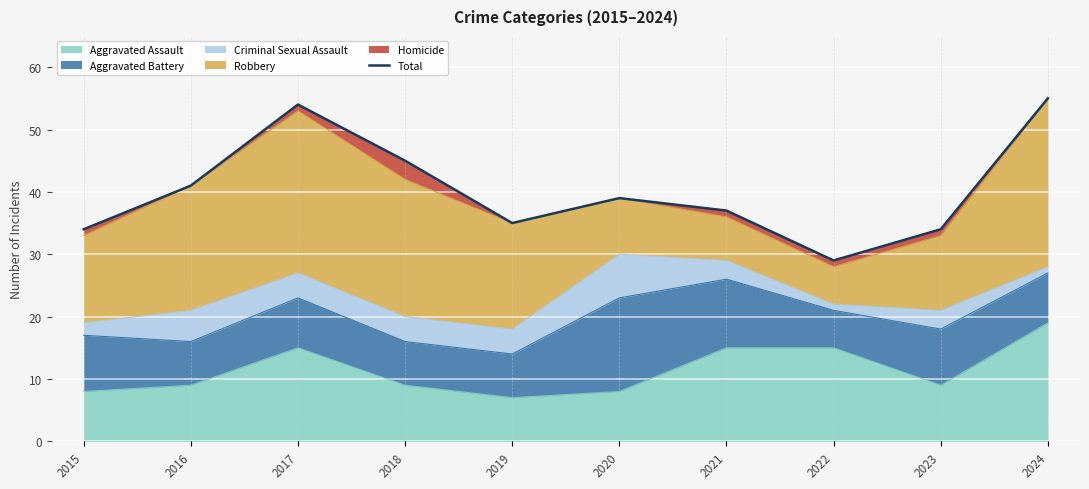

Reading left to right, list all the values displayed in this chart.

2015=34	2016=41	2017=54	2018=45	2019=35	2020=39	2021=37	2022=29	2023=34	2024=55